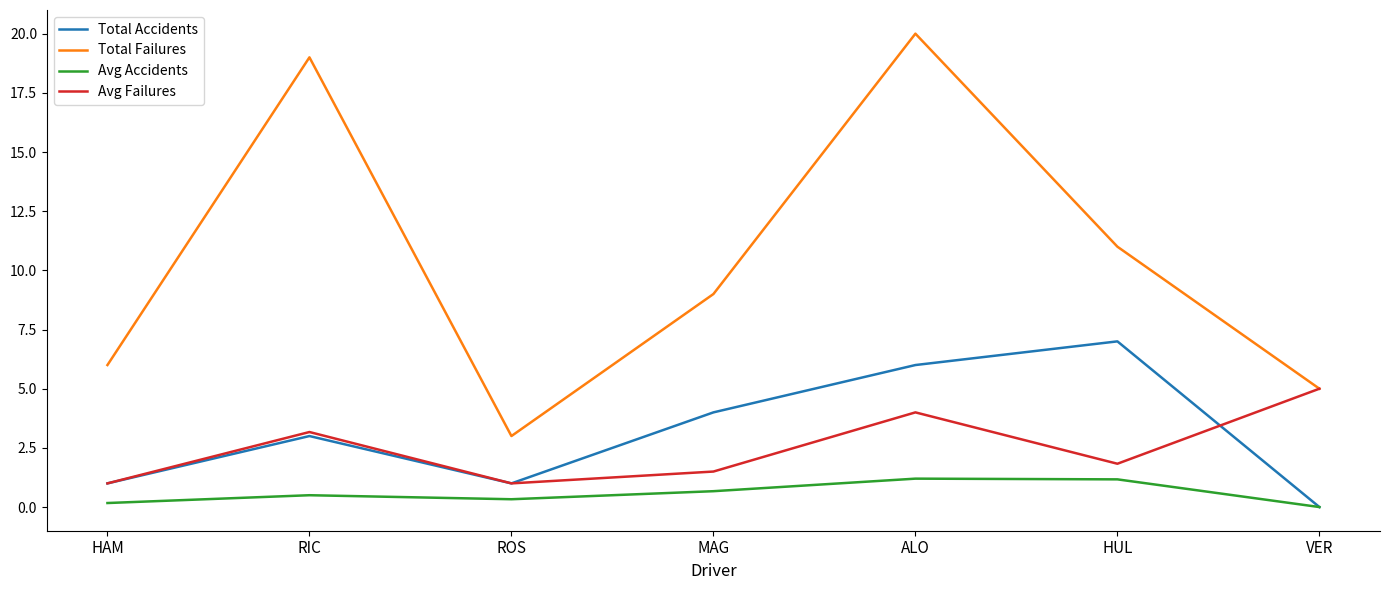

Which label corresponds to the largest value in the chart?

ALO